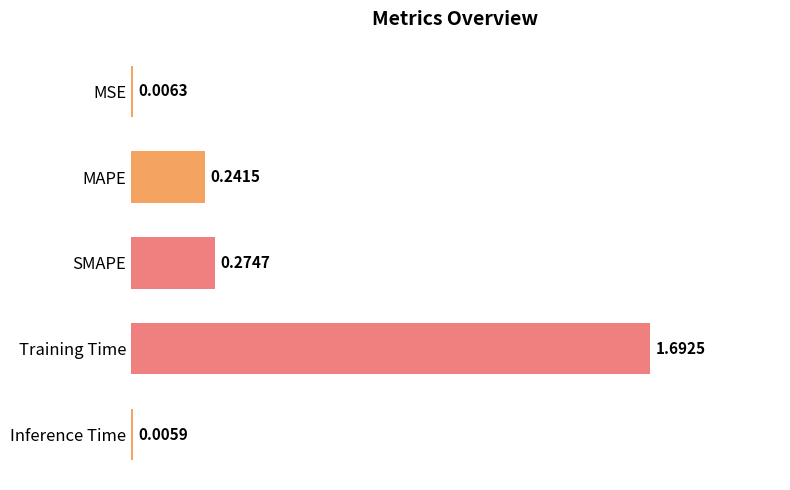

What is the sum of the values at SMAPE and Training Time?

2.0